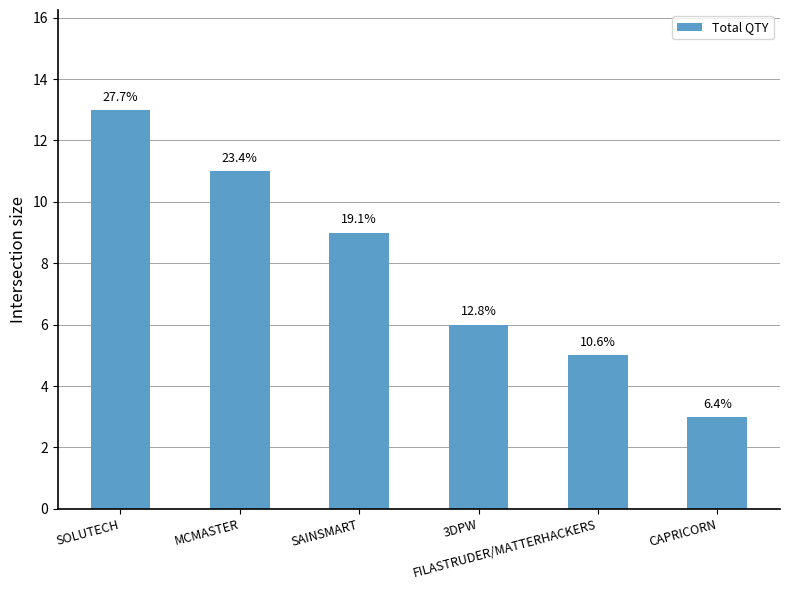

Is it true that the value at CAPRICORN is 3?

True